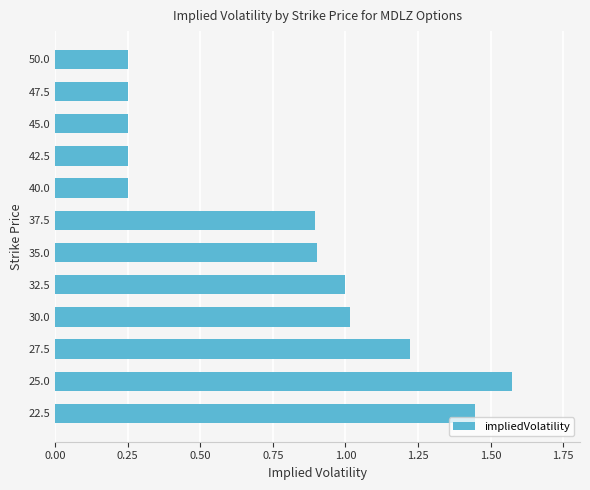

What is the sum of the values at 27.5 and 45.0?

1.5